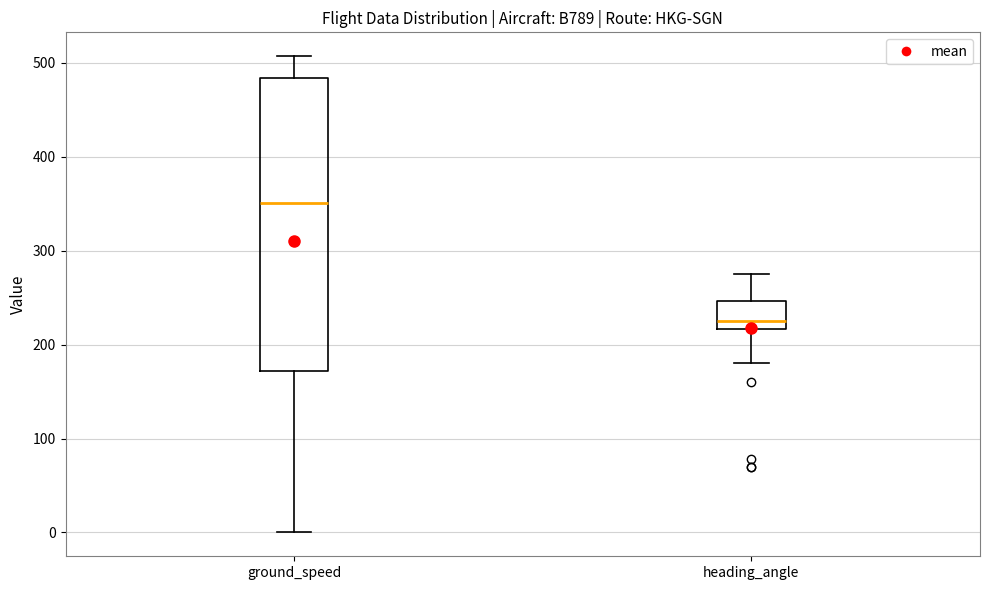

Reading left to right, transcribe this box plot: for each box, give where its median line is, the range the box spans, and where its two whiskers end, as read against the y-axis. The values are not printed on the chart, so give them approximately, as read against the axis.

ground_speed: median 350, box 170 to 480, whiskers 0 to 510
heading_angle: median 230, box 220 to 250, whiskers 180 to 280